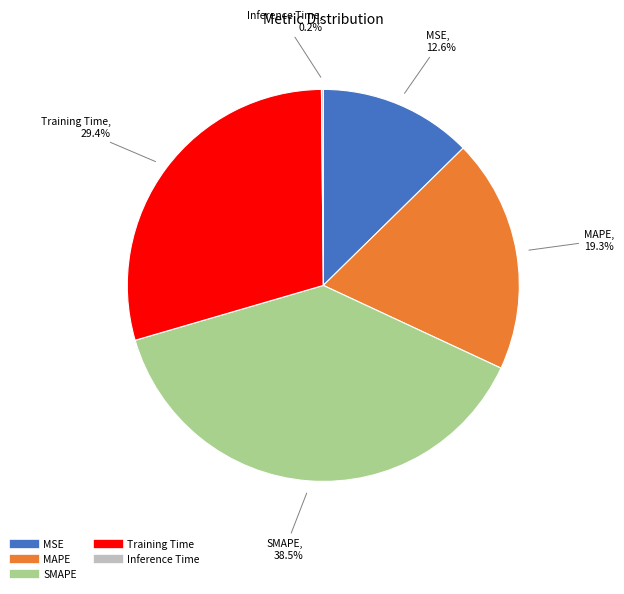

Which slice is the largest?

SMAPE